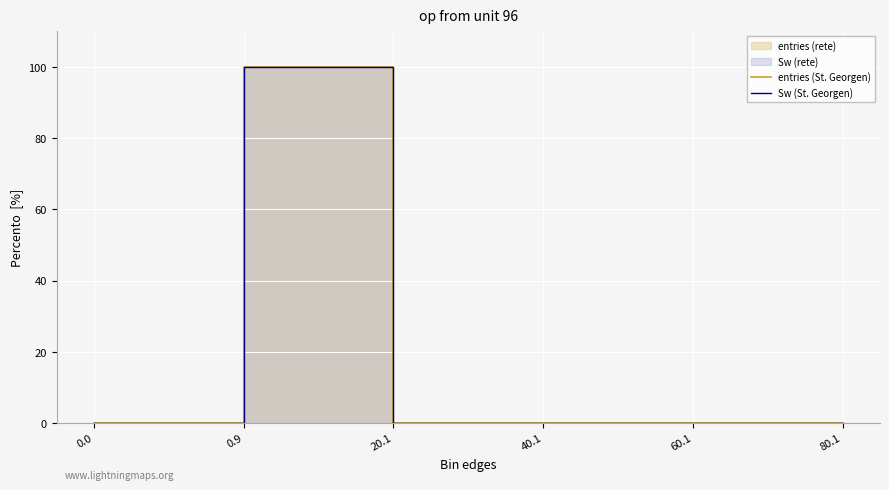

Between 20.1 and 80.1, which series saw the biggest shift?

entries (St. Georgen)